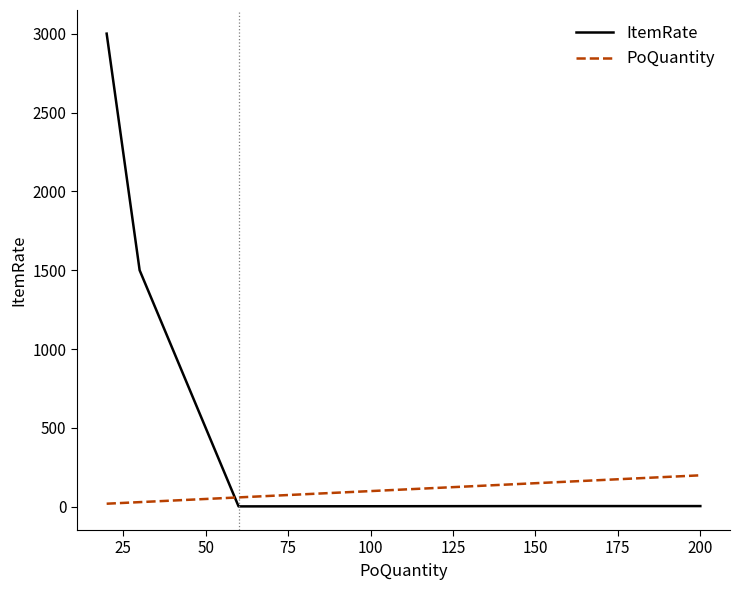

True or false: PoQuantity and ItemRate intersect in this chart.

True